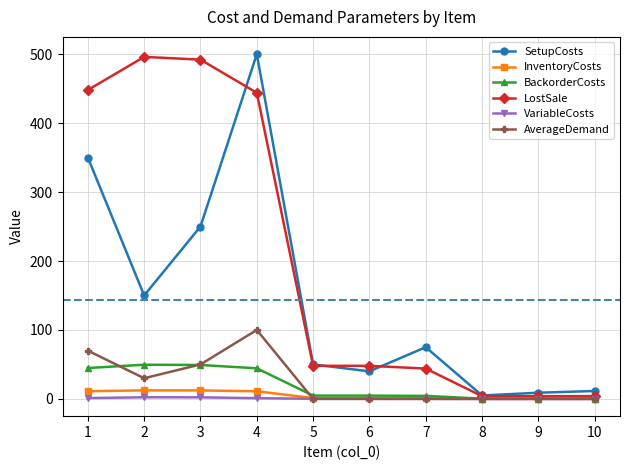

True or false: VariableCosts has more than 0 interior local peaks.

True